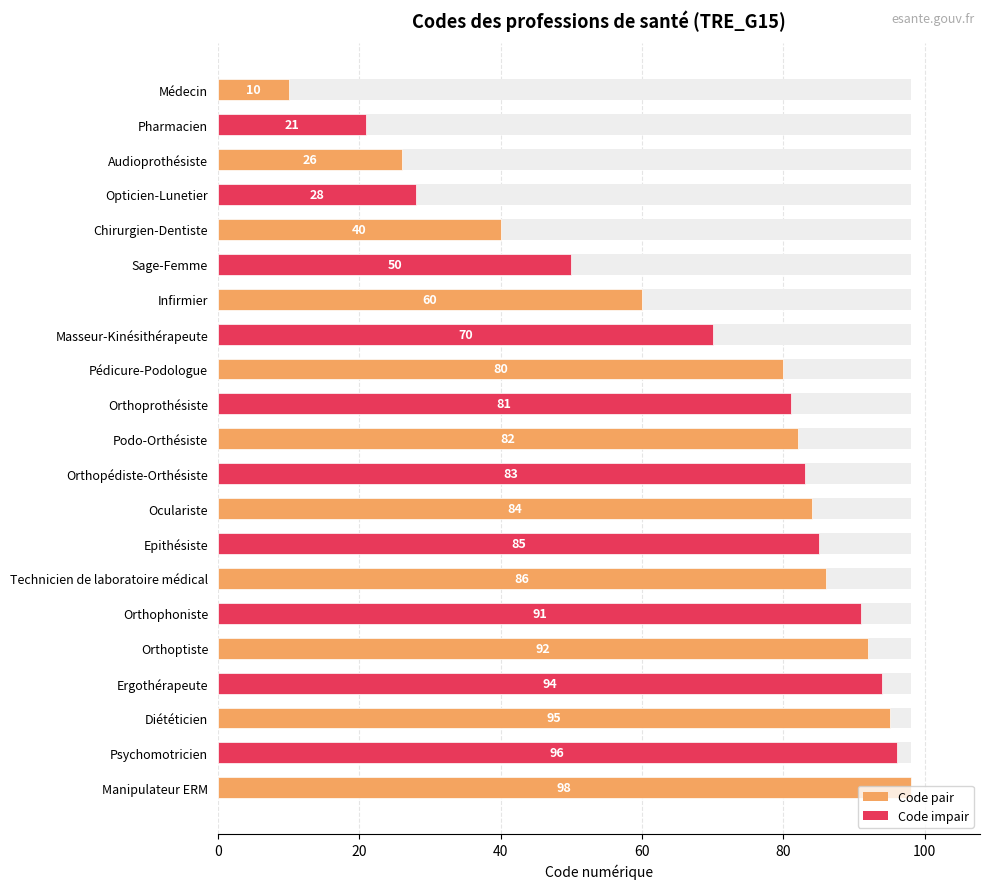

The value at Masseur-Kinésithérapeute is 70. True or false?

True